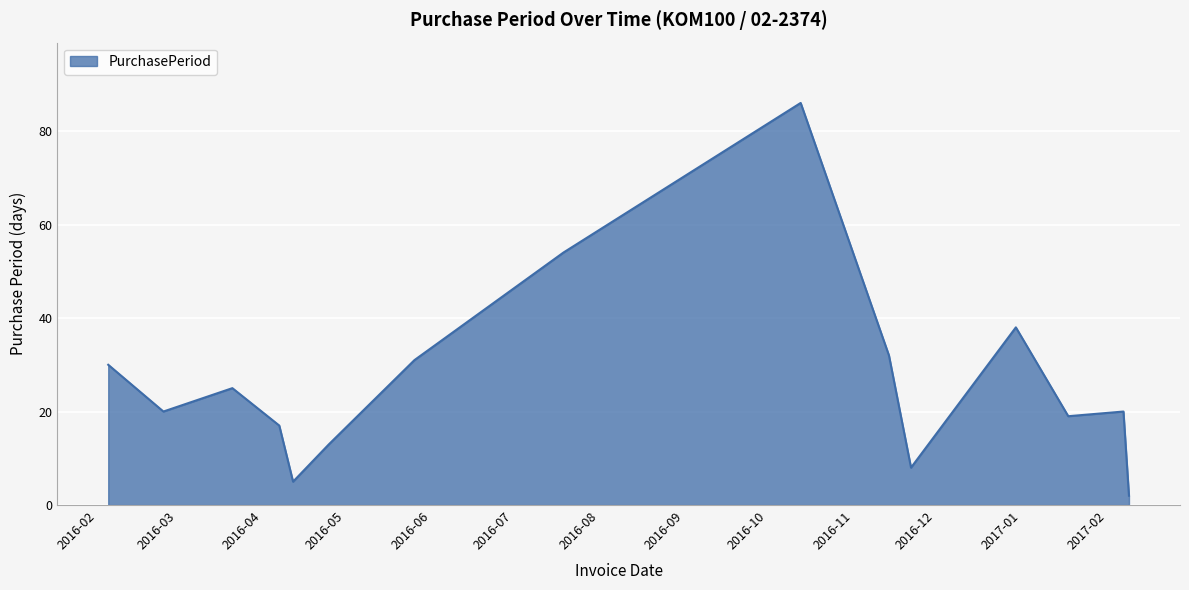

What is the difference between the maximum and minimum values?

84